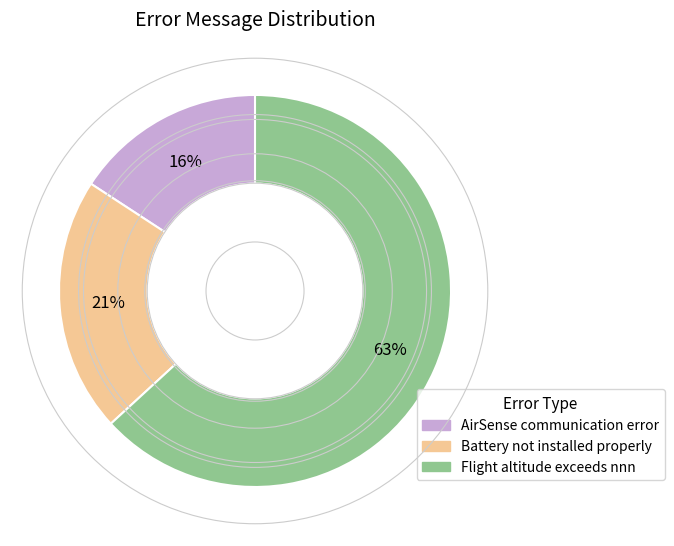

To the nearest percent, what is the difference between the largest and smallest slice percentages?

47%